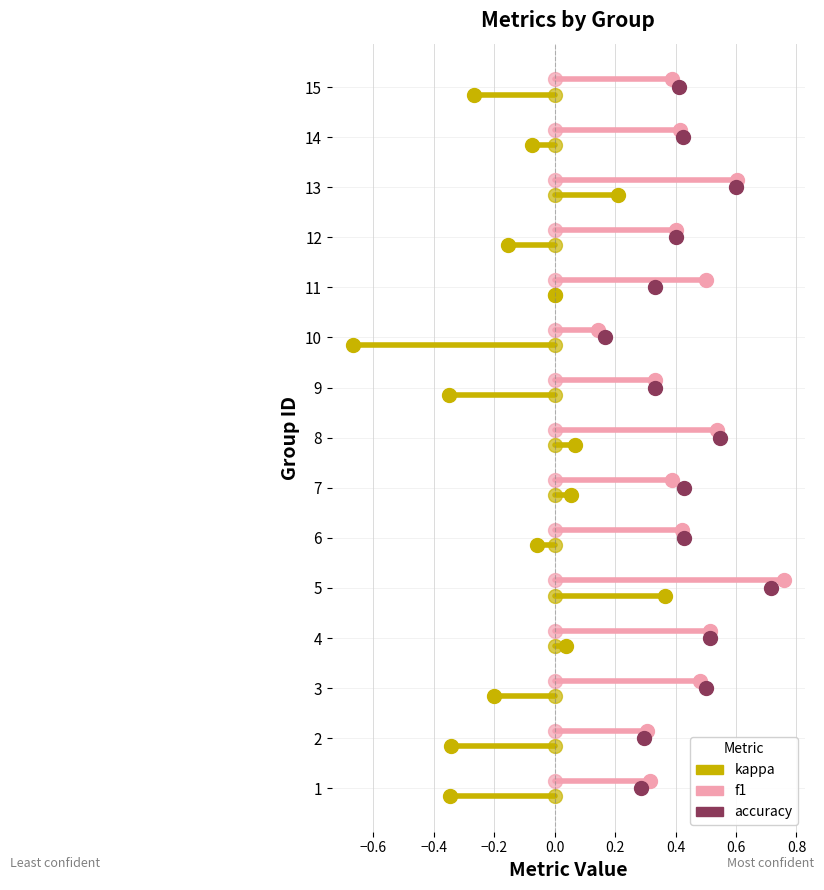

True or false: kappa has a value of -0.1 at −0.8.

False